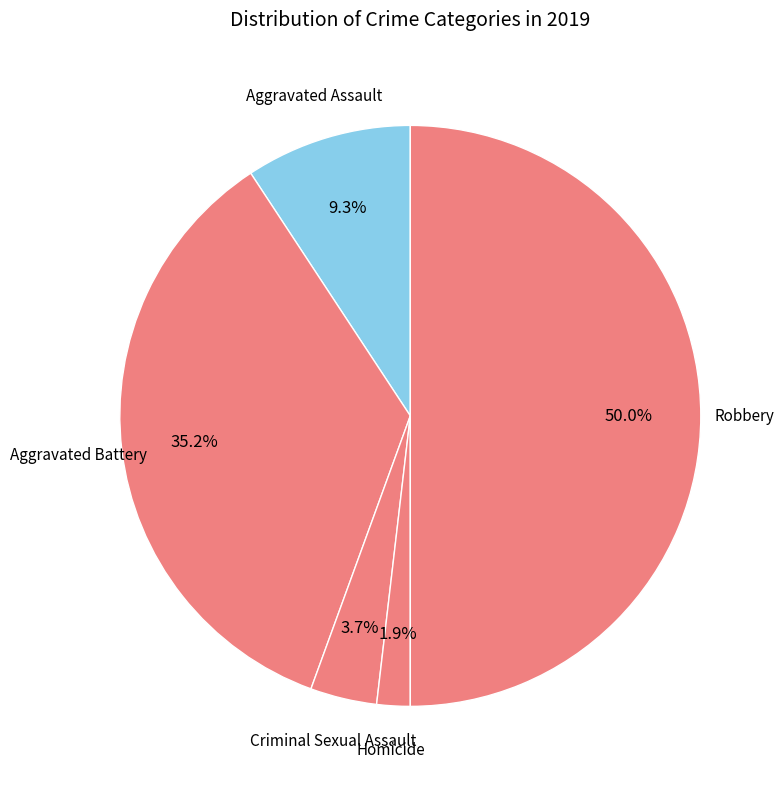

Rank the categories by value from highest to lowest.

Robbery, Aggravated Battery, Aggravated Assault, Criminal Sexual Assault, Homicide